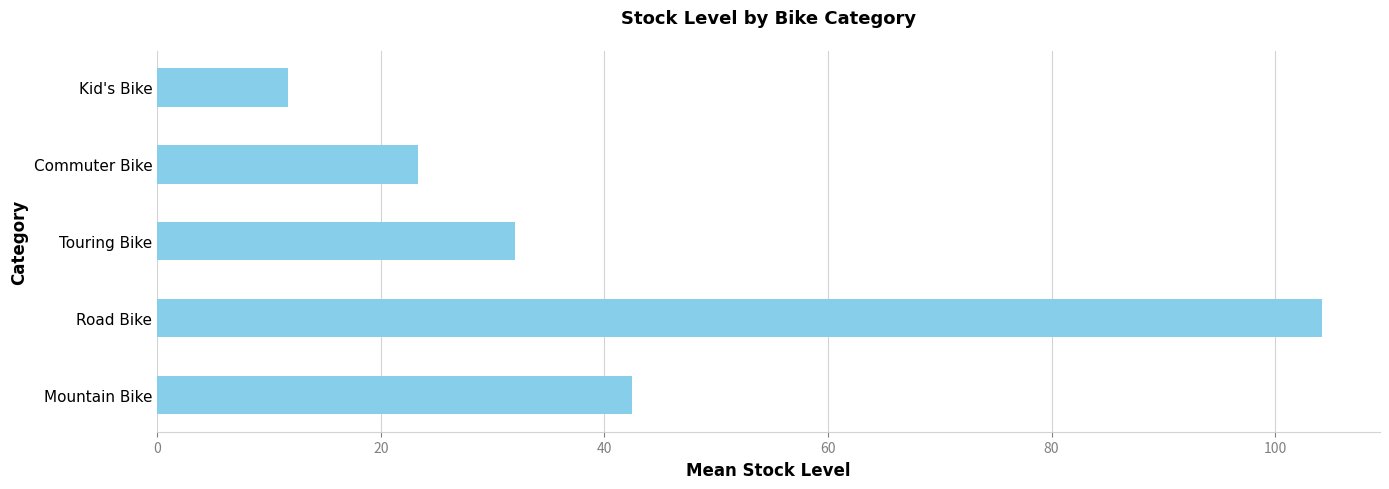

Reading bottom to top, list all the values displayed in this chart.

Mountain Bike=42.5	Road Bike=104.2	Touring Bike=32.0	Commuter Bike=23.3	Kid's Bike=11.7